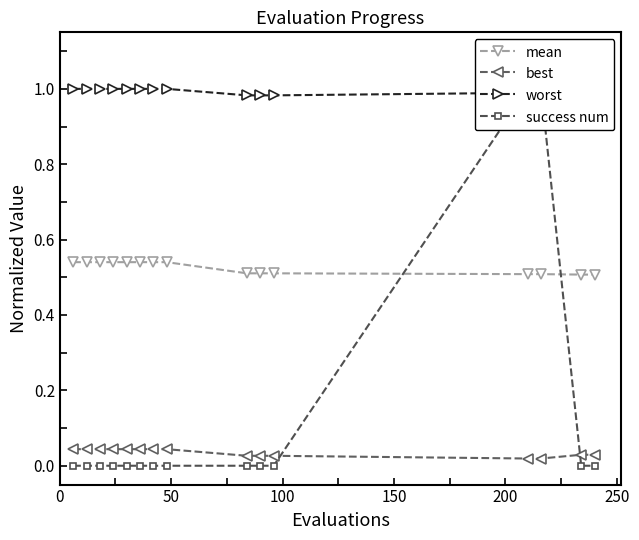

True or false: success num and mean intersect in this chart.

True